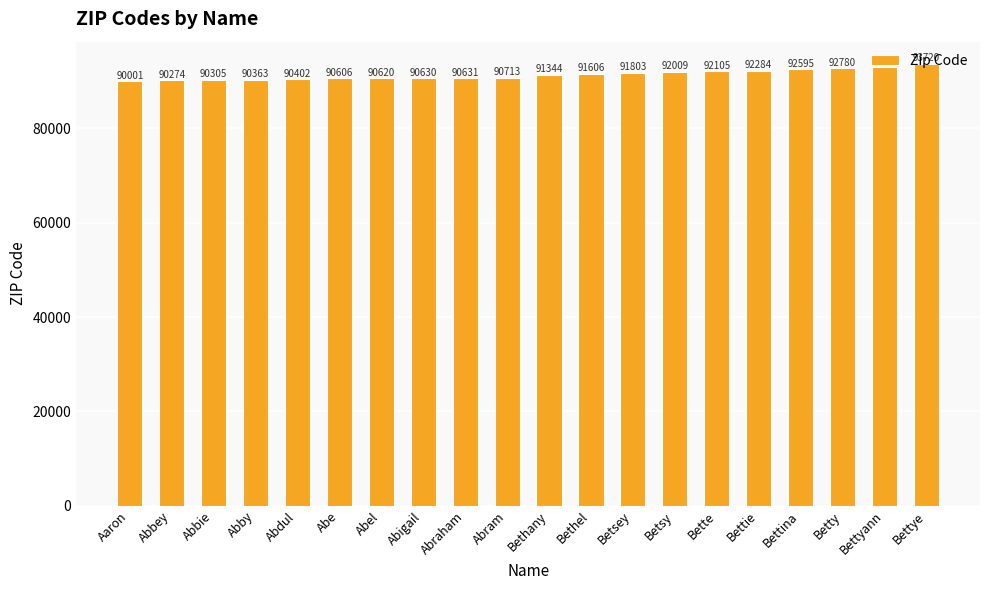

Are the bars grouped side by side (vs. stacked)?

No